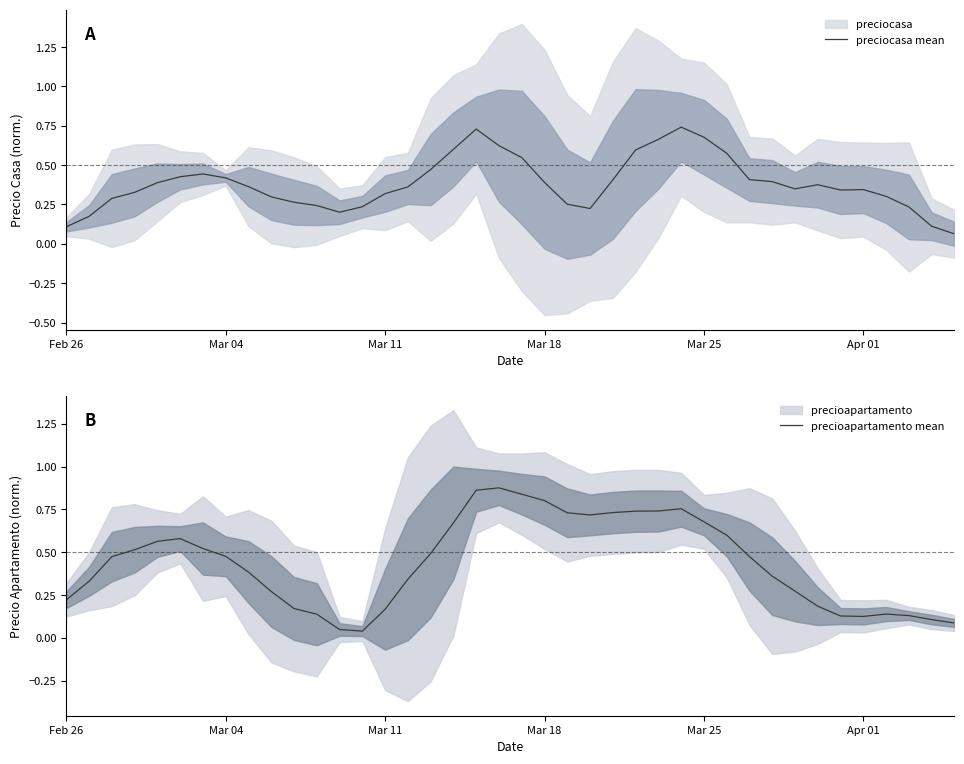

How many interior local peaks does the precioapartamento mean series have?

4